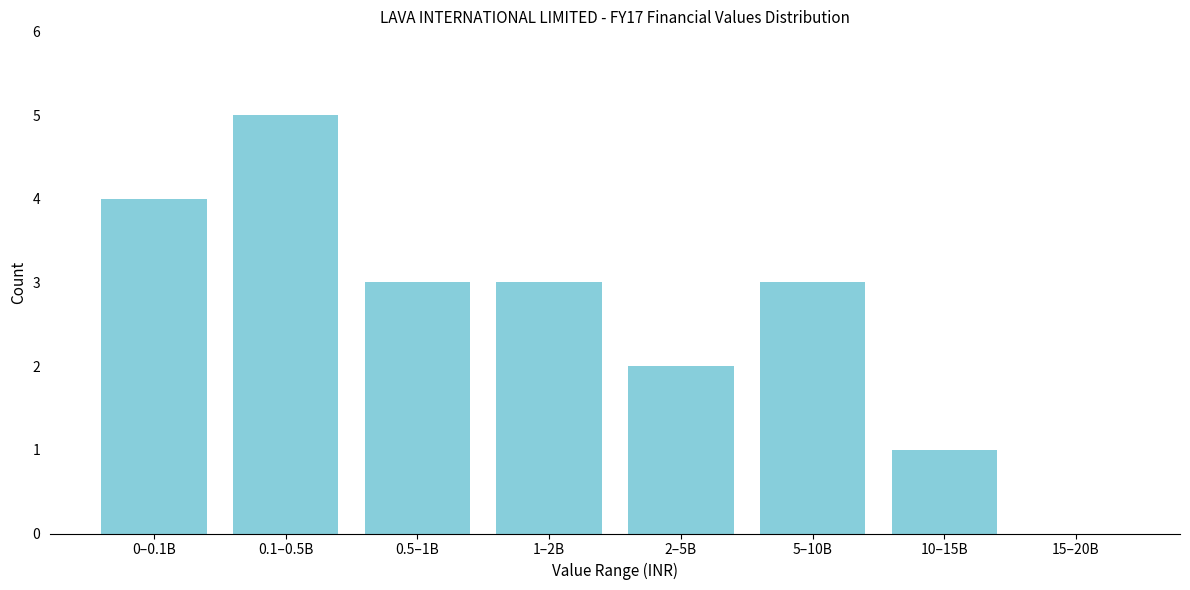

Reading left to right, what are all the values shown in this chart?

0–0.1B=4	0.1–0.5B=5	0.5–1B=3	1–2B=3	2–5B=2	5–10B=3	10–15B=1	15–20B=0